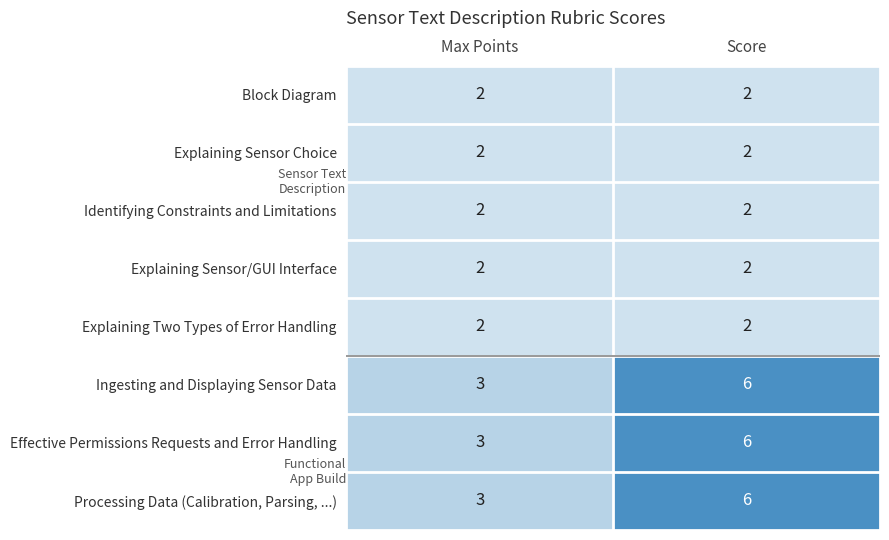

What is the spread (max minus min) of values at Score?

4